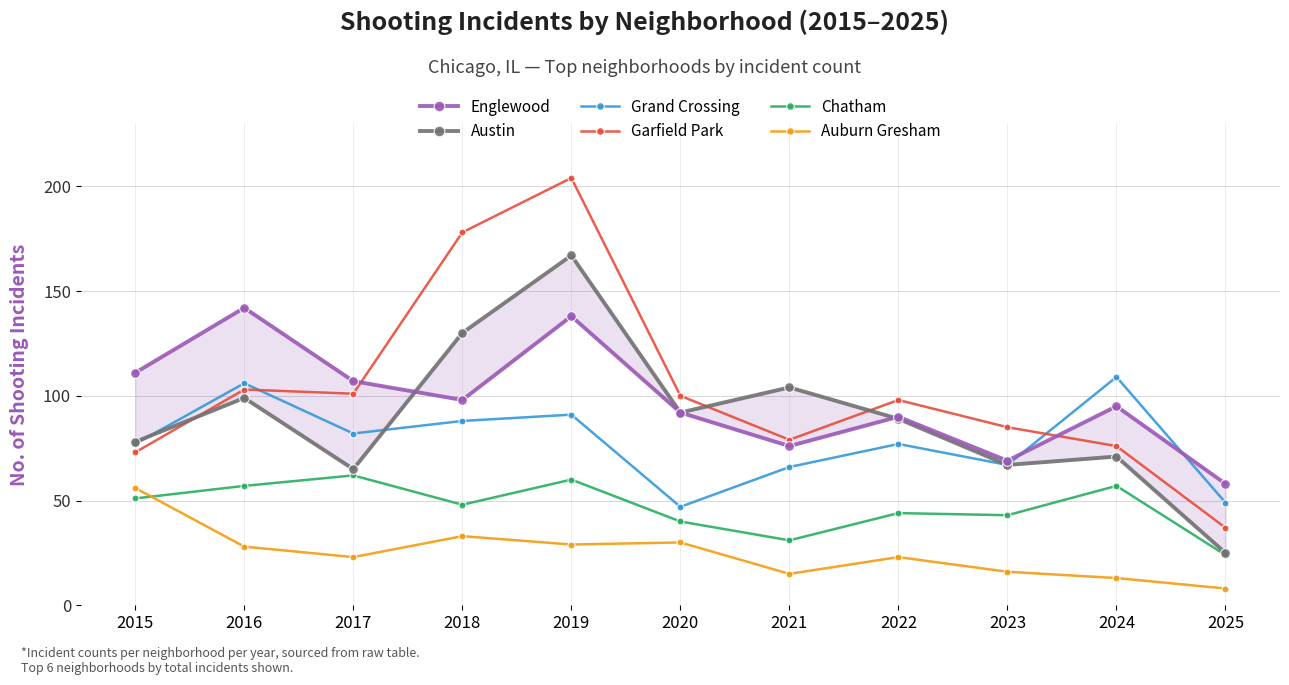

Read the Garfield Park value at 2019, to the nearest 50.

200